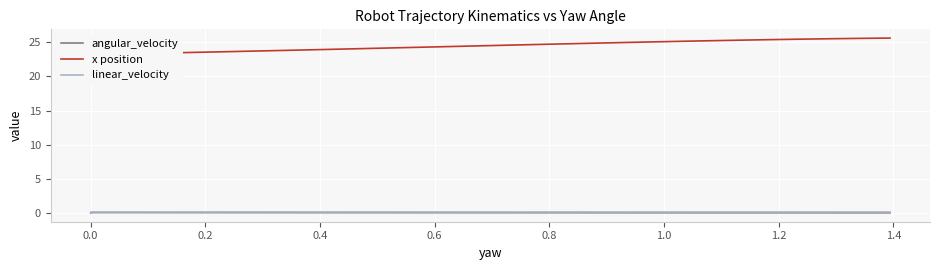

What is the difference between the maximum and minimum values in the linear_velocity series?

0.1